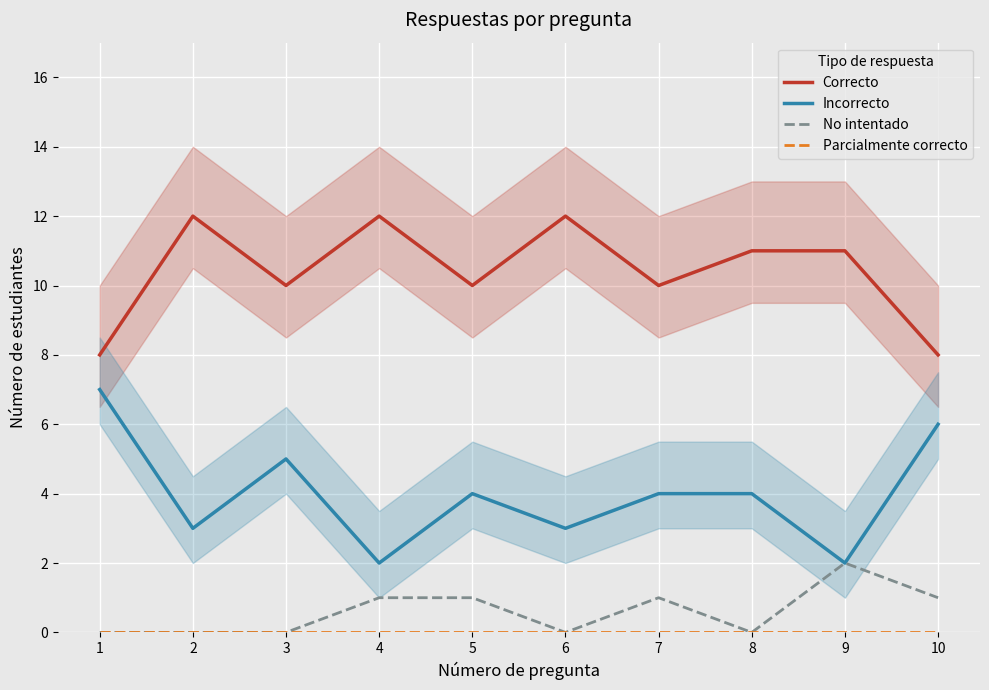

What is the total value across all series at 9?

15